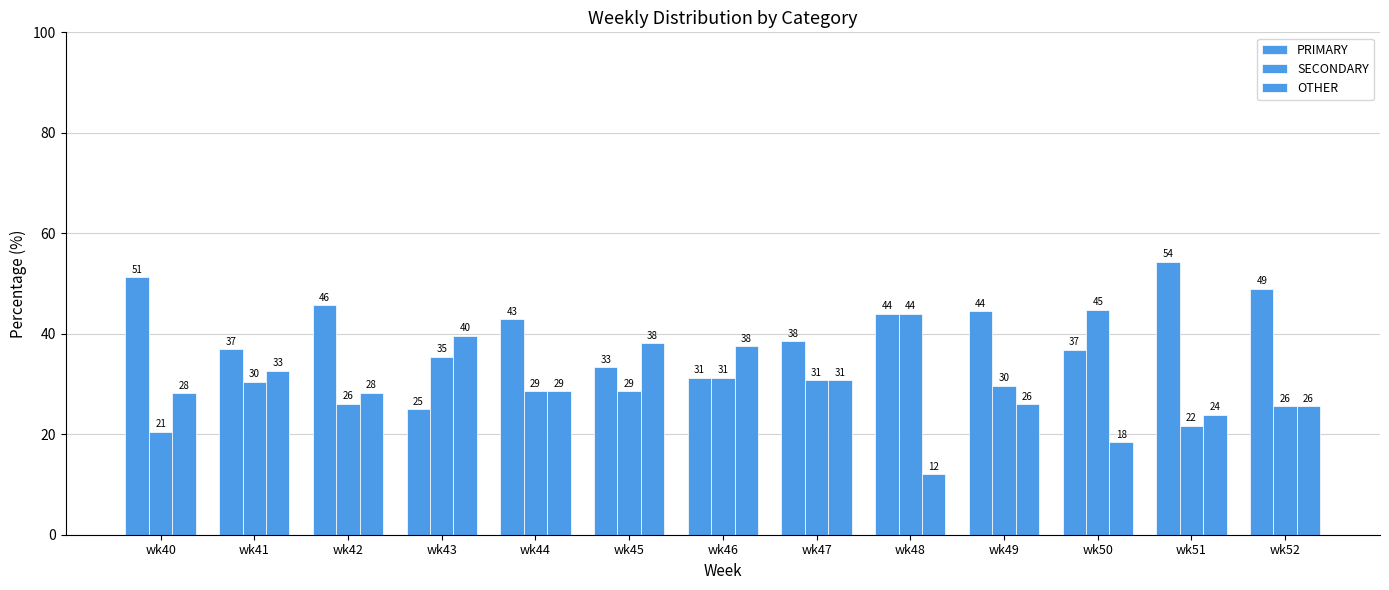

The PRIMARY series shows 15.7 at wk43. True or false?

False